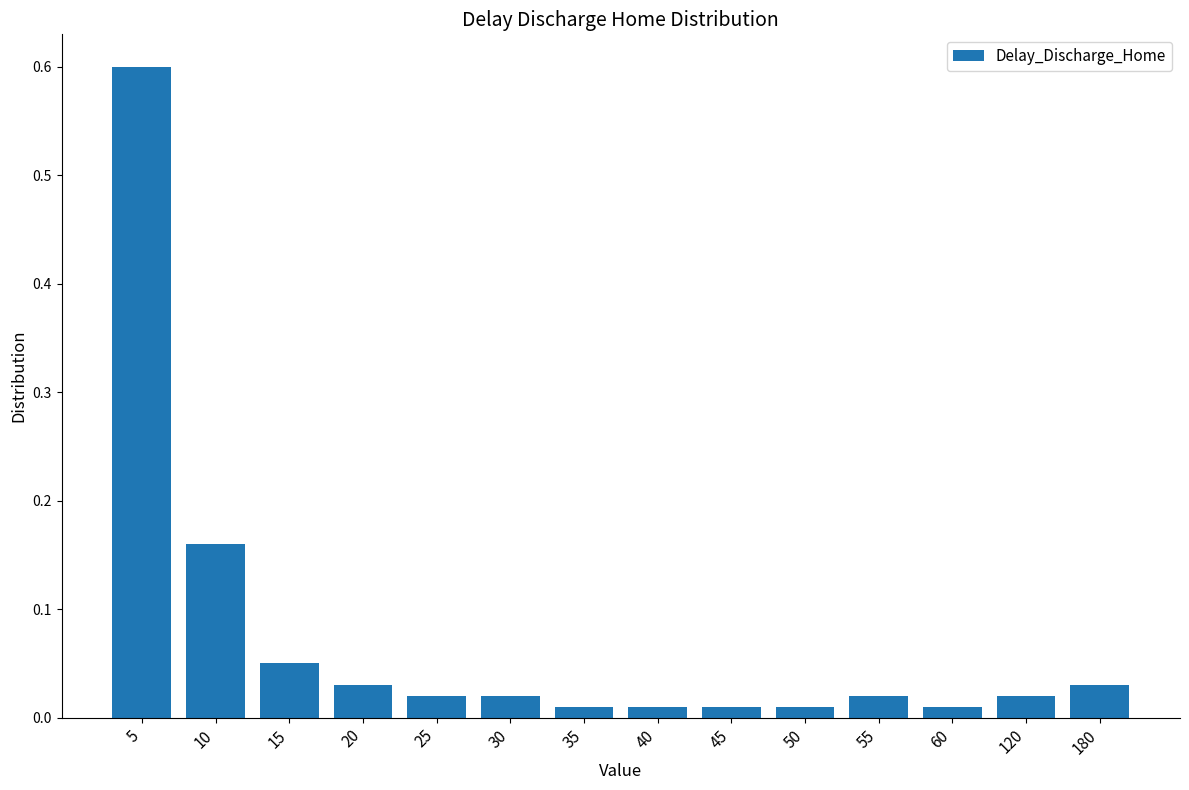

Between 5 and 30, which is larger?

5